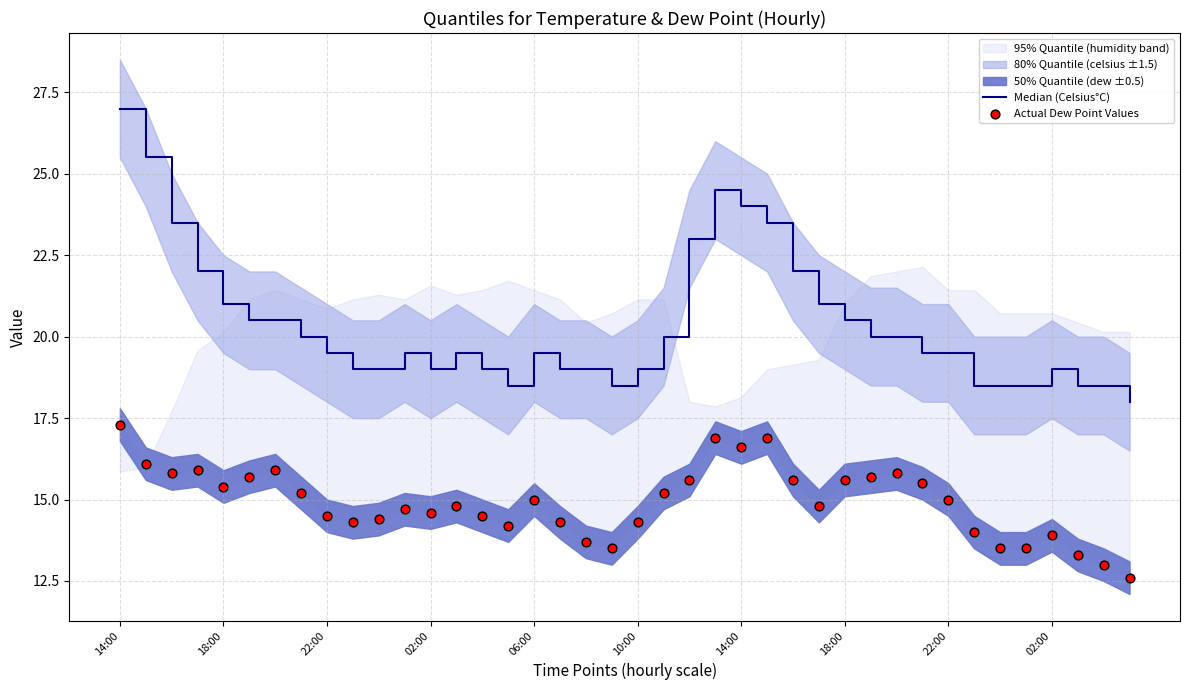

Is the value of Median (Celsius°C) at 18:00 greater than the value of Actual Dew Point Values at 18:00?

Yes